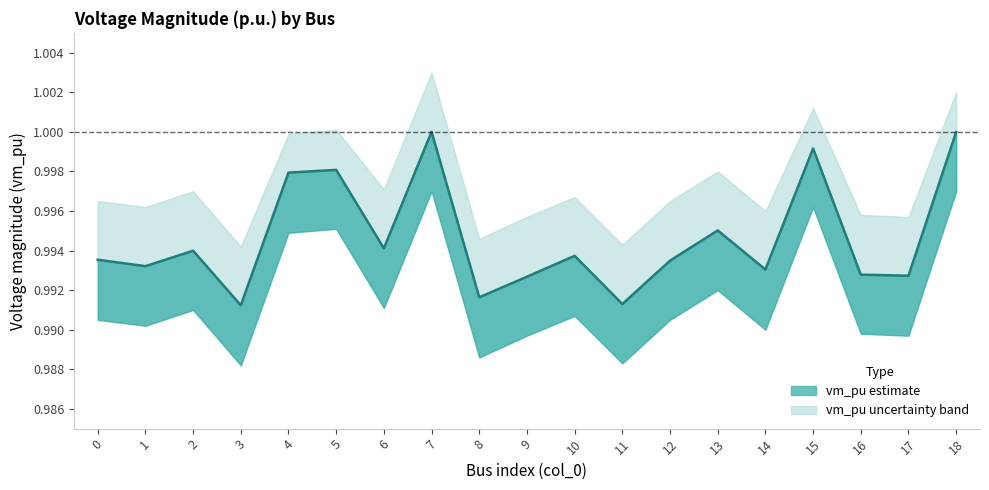

Does the chart display data point markers on the line(s)?

No